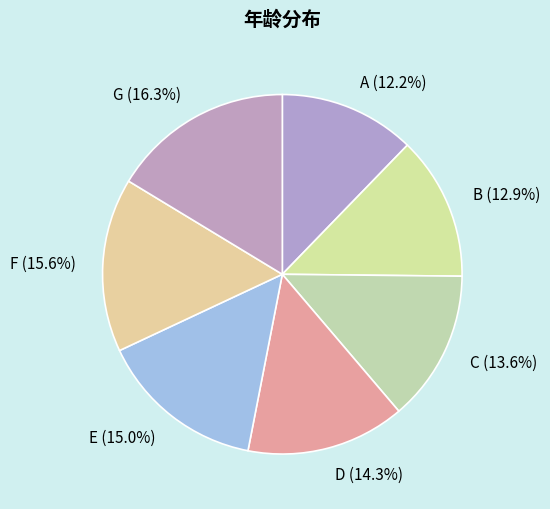

Is D the majority of the pie?

No